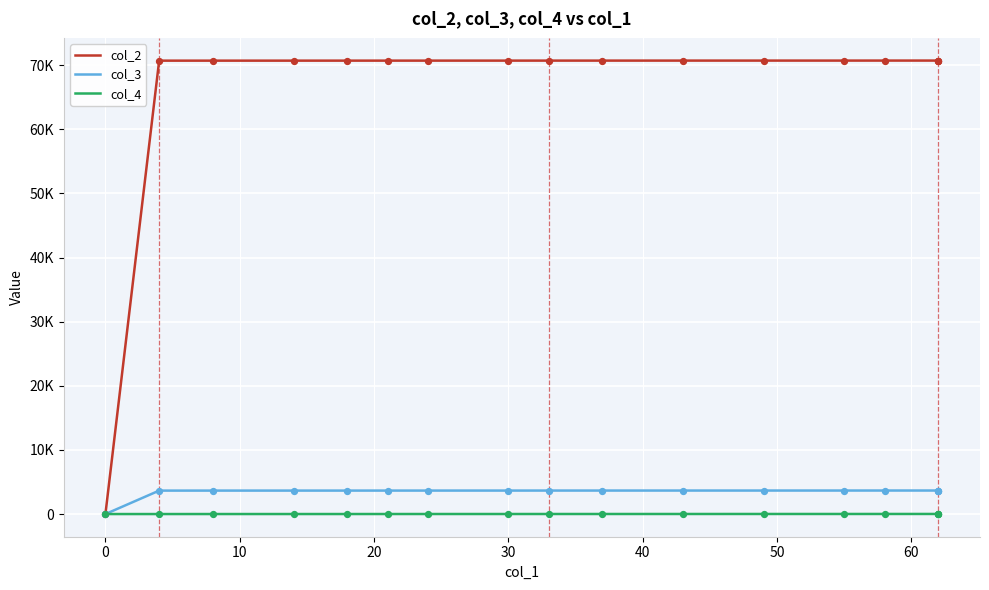

What are all the series names shown in the legend?

col_2, col_3, col_4